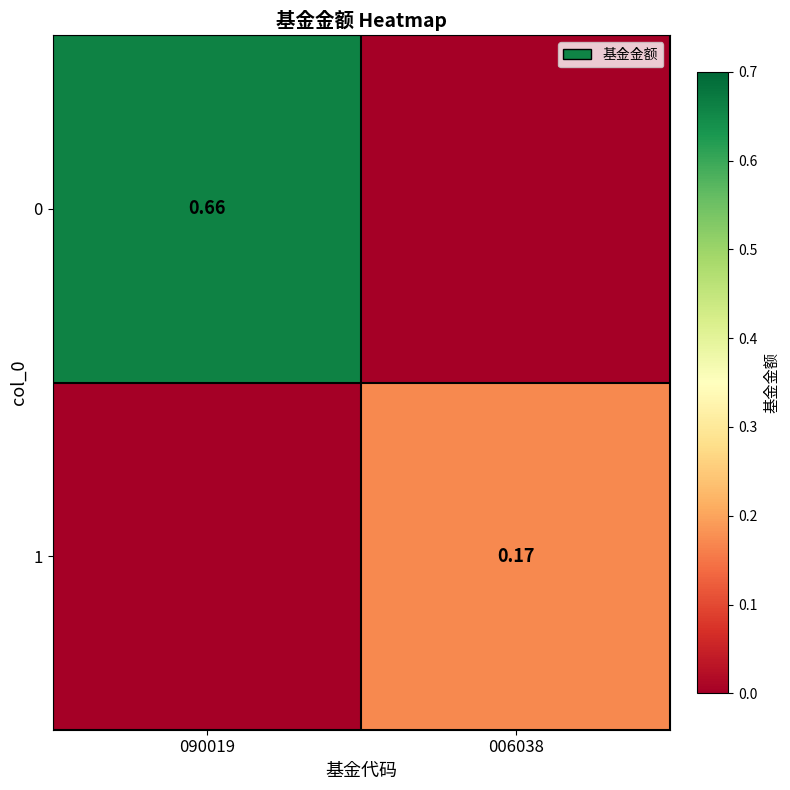

What is the sum of all 0 values?

0.7